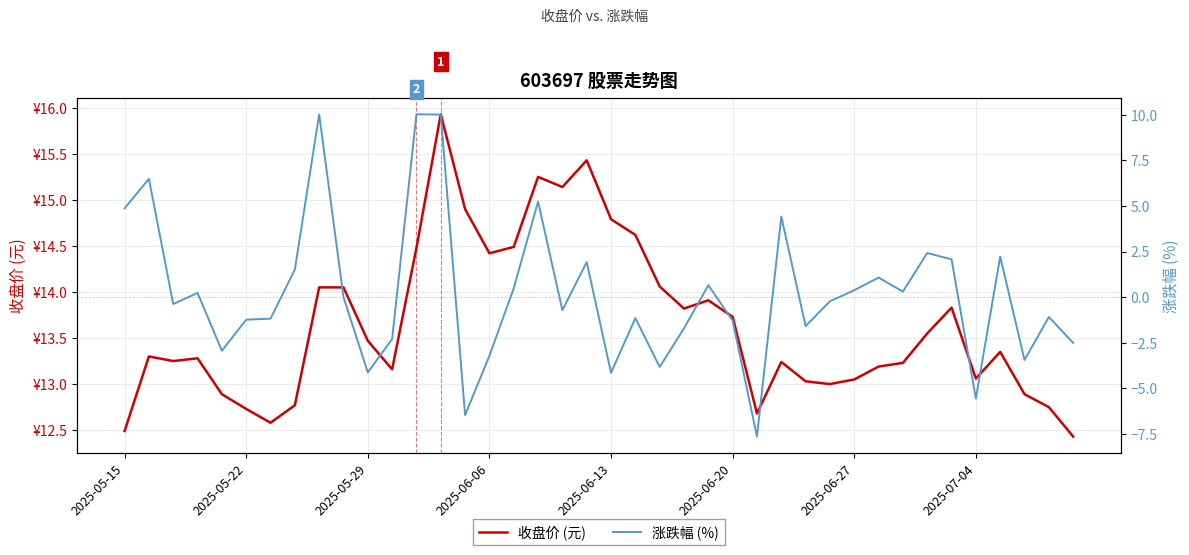

How many data points in 收盘价 (元) are above 13?

30